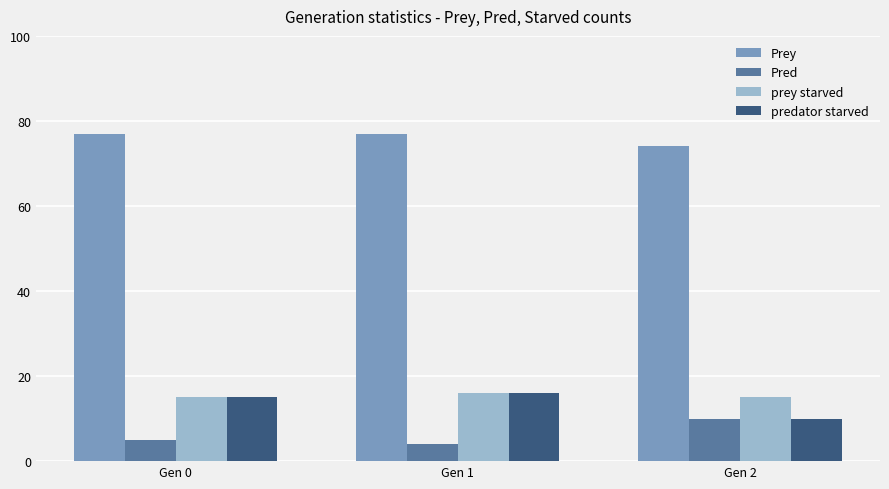

What is the sum of the Prey values at Gen 1 and Gen 0?

154